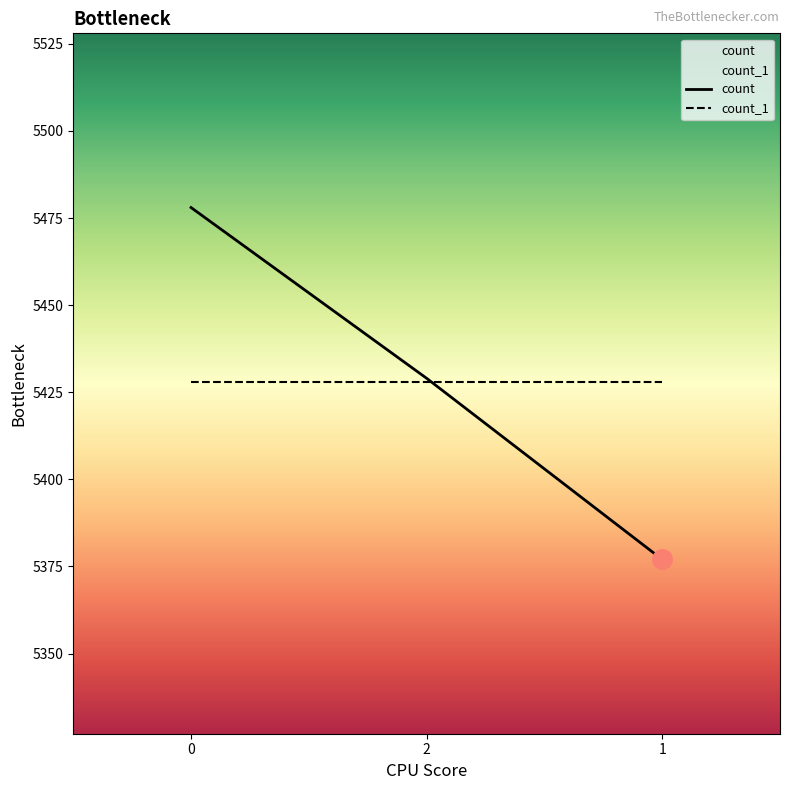

What position from the left is 2?

2